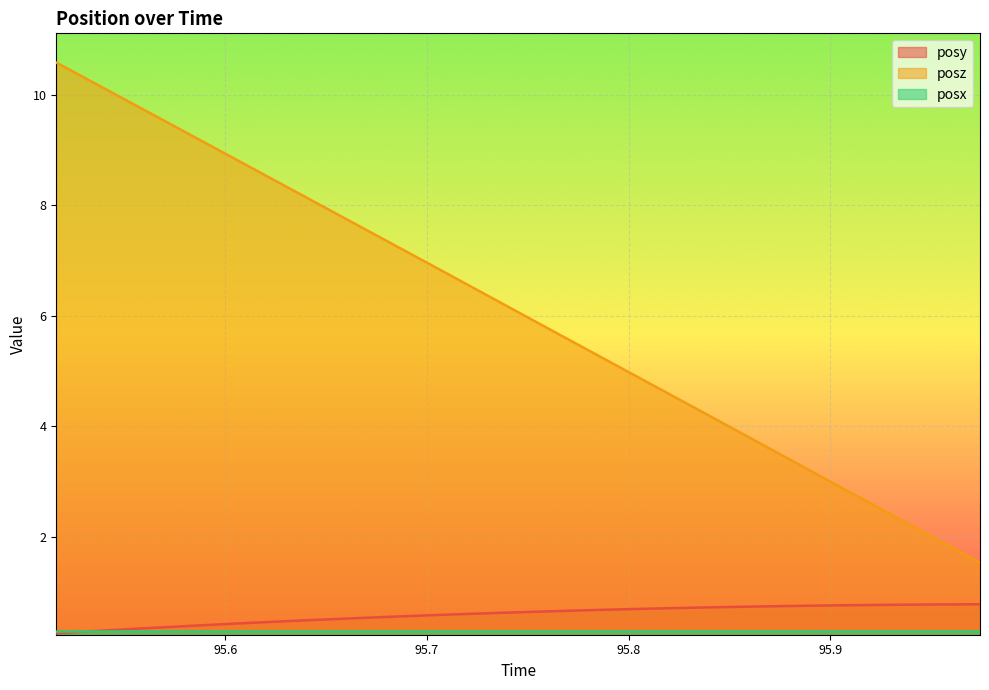

What is the maximum value for posy?

0.8